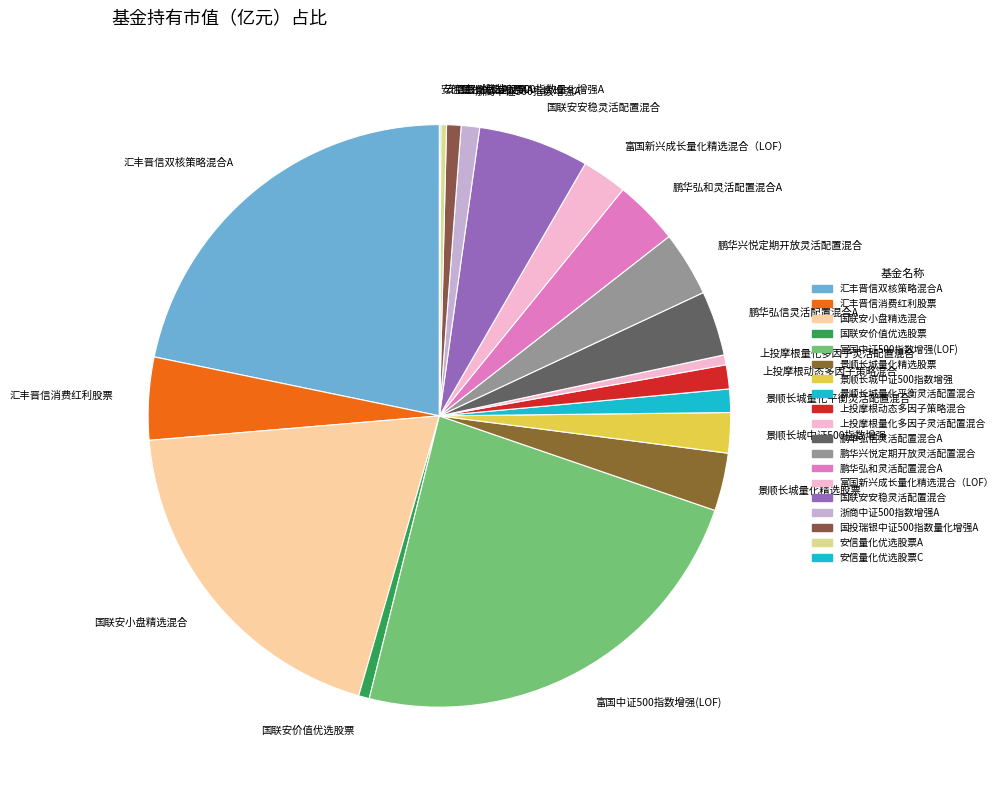

The 国投瑞银中证500指数量化增强A slice represents 1% of the pie. True or false?

True